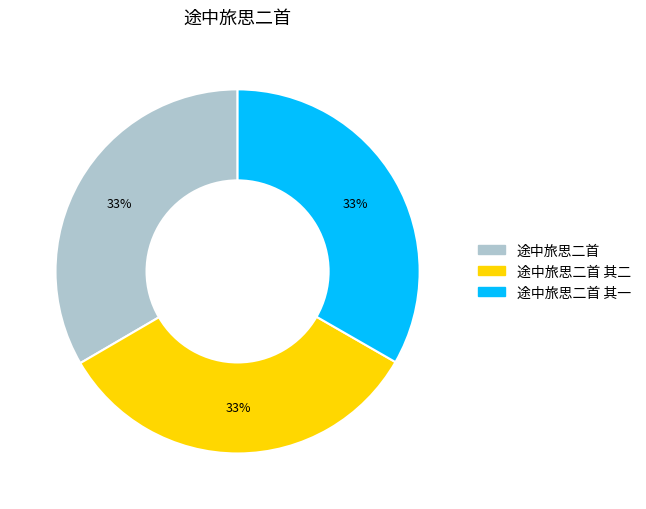

To the nearest percent, what is the average slice percentage?

33%